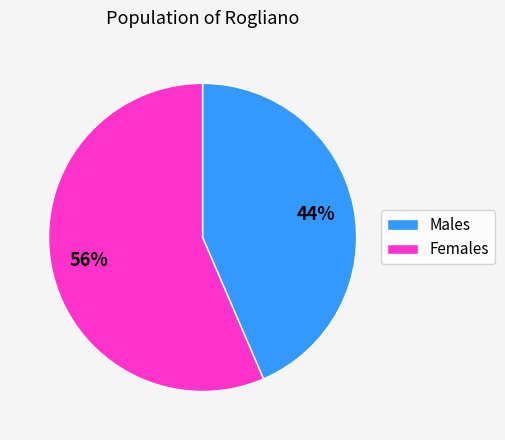

What percentage is the Males slice, to the nearest percent?

44%